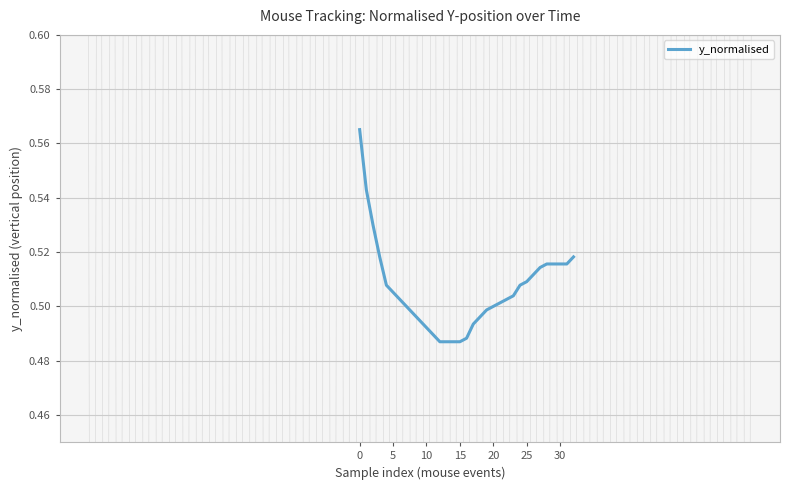

Does the chart have visible grid lines?

Yes